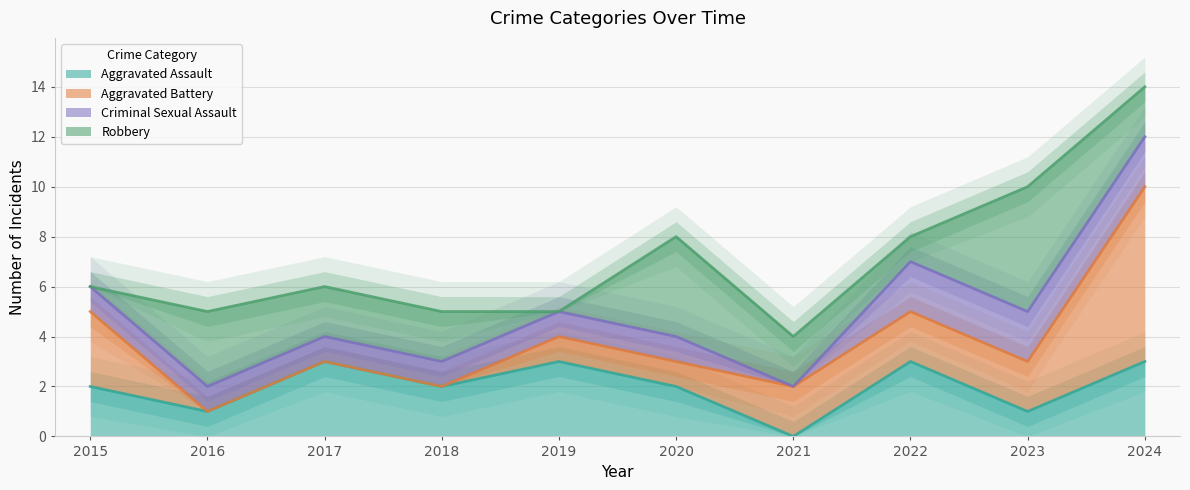

What are all the series names shown in the legend?

Aggravated Assault, Aggravated Battery, Criminal Sexual Assault, Robbery